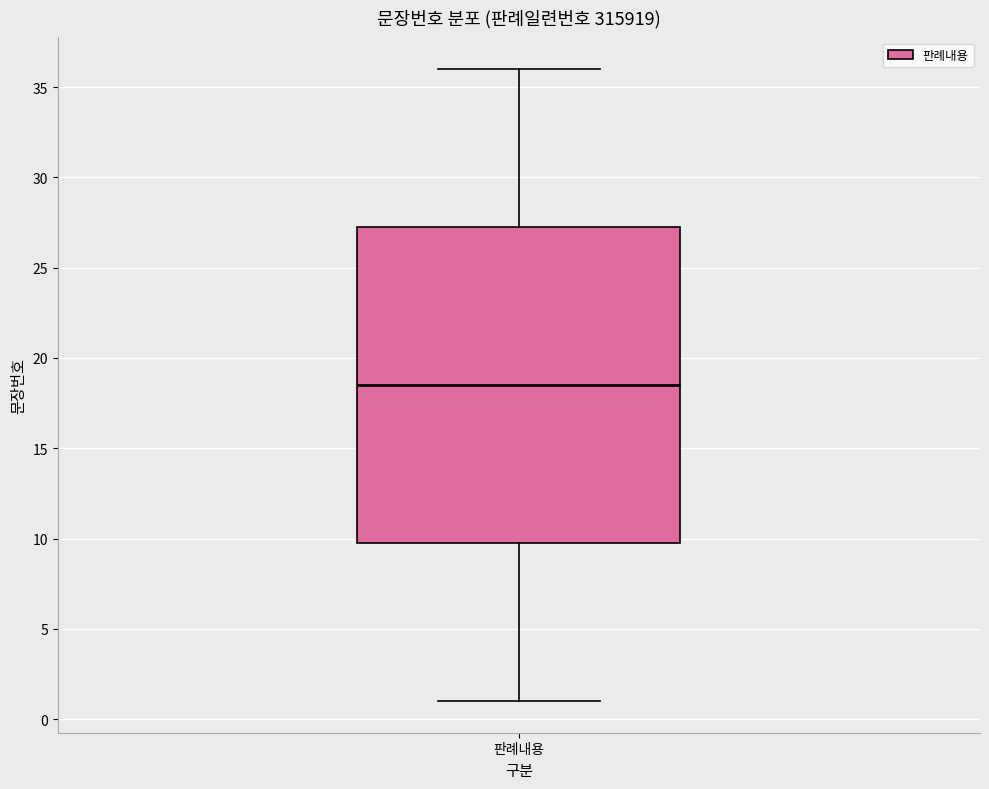

Transcribe this box plot: give where the median line is, the range the box spans, and where the two whiskers end, as read against the y-axis. The values are not printed on the chart, so give them approximately, as read against the axis.

median 18.5, box 10.0 to 27.5, whiskers 1.0 to 36.0